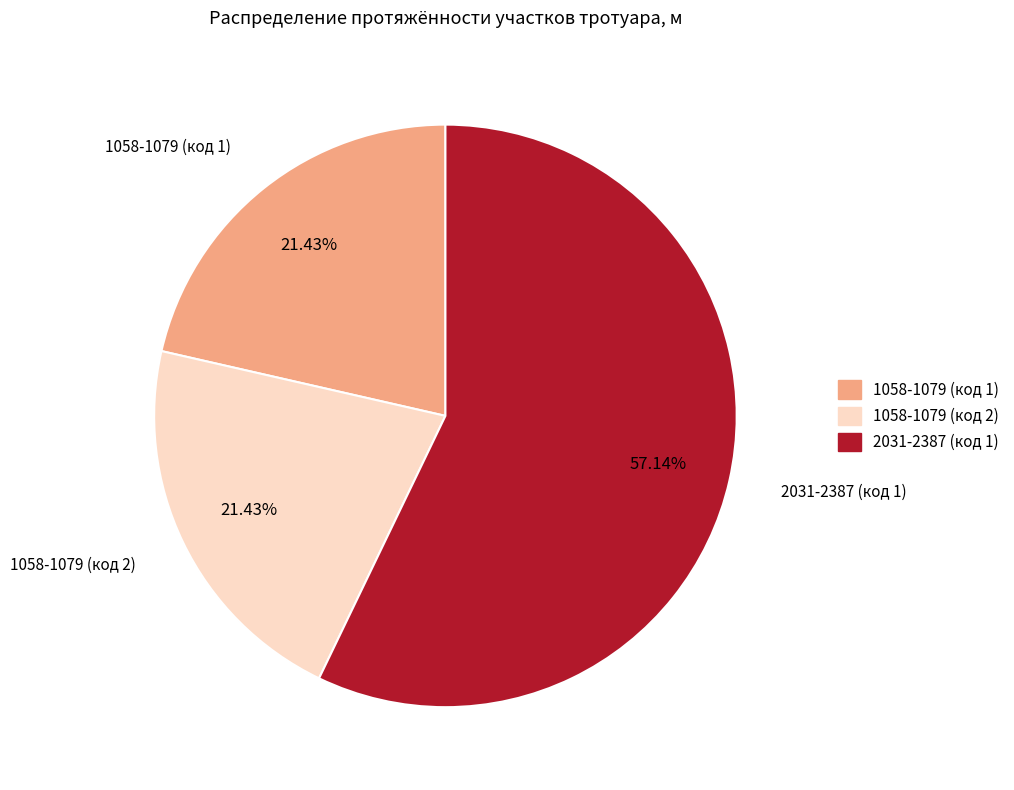

Which category has the biggest portion of the pie?

2031-2387 (код 1)